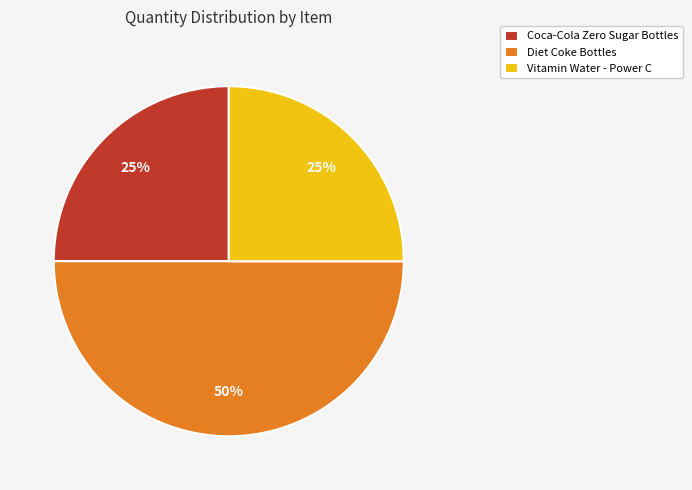

Does Coca-Cola Zero Sugar Bottles represent more than half of the total?

No